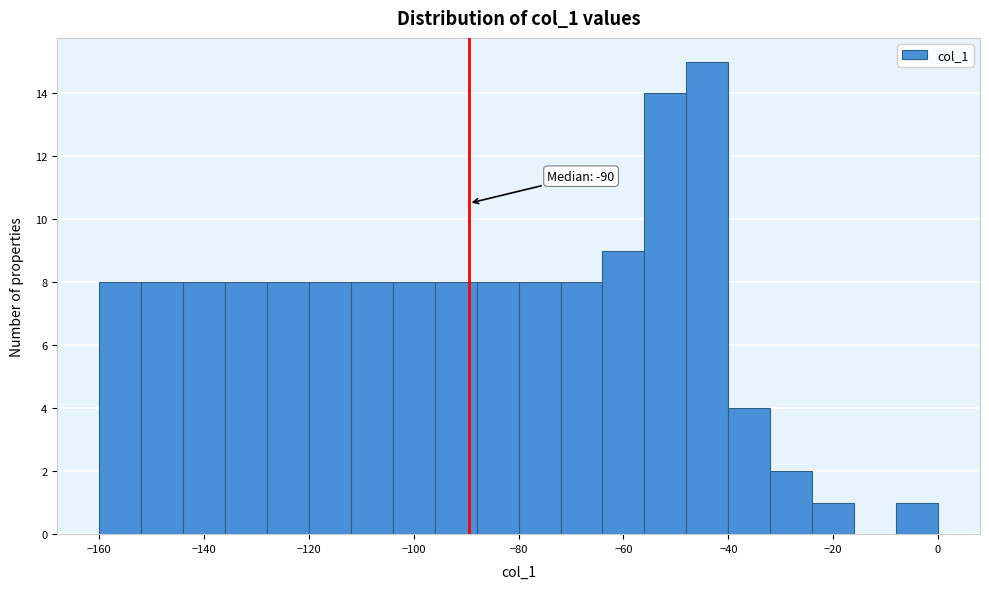

Which range on the x-axis has the tallest bar?

-48 to -40